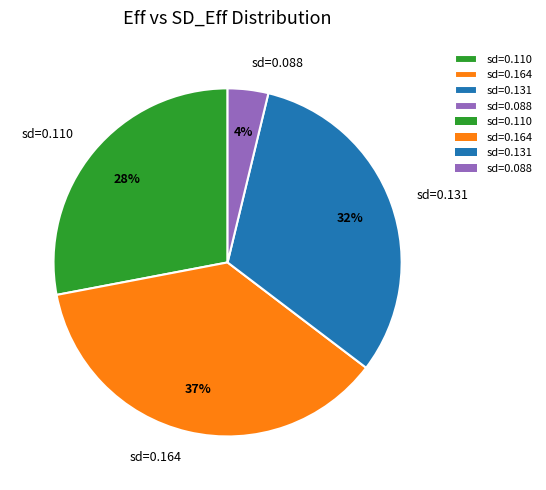

To the nearest percent, what is the average slice percentage?

25%